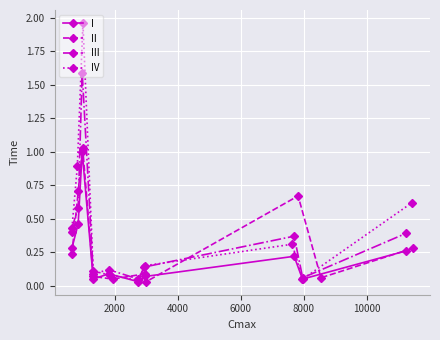

Rank the series at 2000 from highest to lowest value.

IV, II, III, I